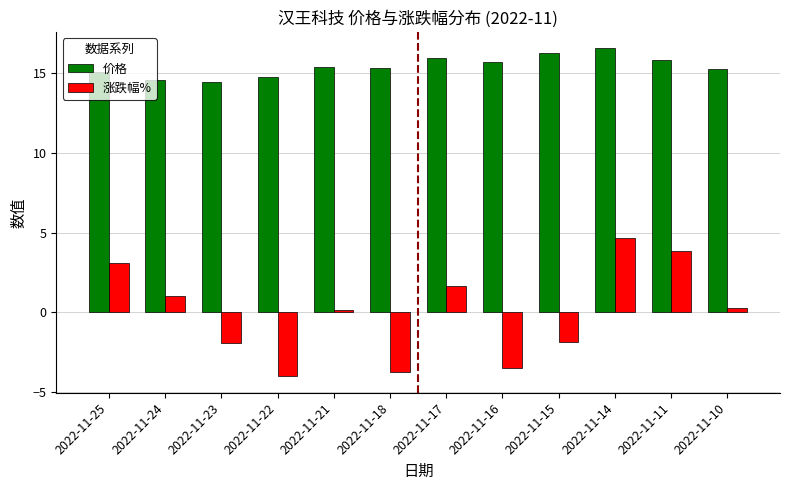

Is it true that 涨跌幅% equals 0.3 at 2022-11-10?

True